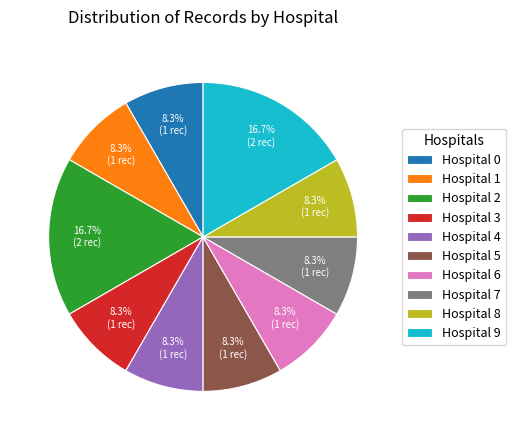

Count the number of slices in the pie.

10